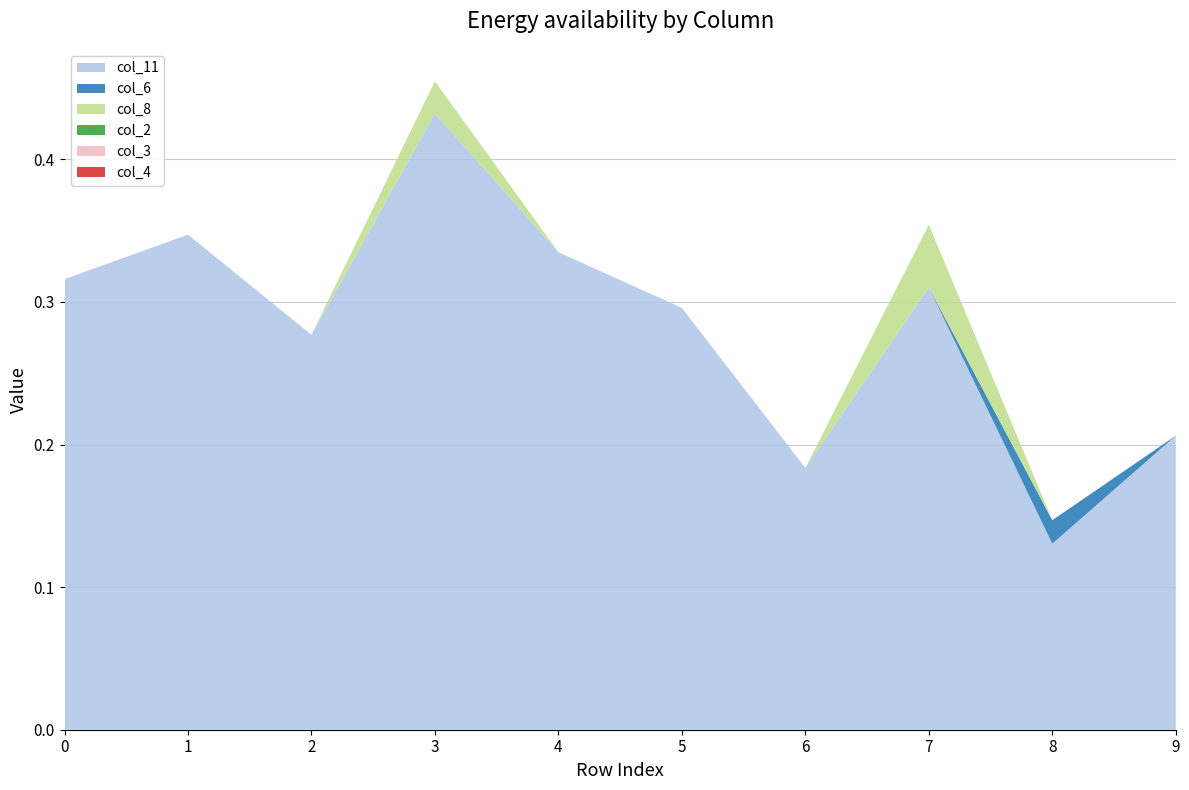

Reading left to right, extract all data points from this chart.

col_11: 0=0.3	1=0.3	2=0.3	3=0.4	4=0.3	5=0.3	6=0.2	7=0.3	8=0.1	9=0.2
col_6: 0=0.0	1=0.0	2=0.0	3=0.0	4=0.0	5=0.0	6=0.0	7=0.0	8=0.0	9=0.0
col_8: 0=0.0	1=0.0	2=0.0	3=0.0	4=0.0	5=0.0	6=0.0	7=0.0	8=0.0	9=0.0
col_2: 0=0.0	1=0.0	2=0.0	3=0.0	4=0.0	5=0.0	6=0.0	7=0.0	8=0.0	9=0.0
col_3: 0=0.0	1=0.0	2=0.0	3=0.0	4=0.0	5=0.0	6=0.0	7=0.0	8=0.0	9=0.0
col_4: 0=0.0	1=0.0	2=0.0	3=0.0	4=0.0	5=0.0	6=0.0	7=0.0	8=0.0	9=0.0